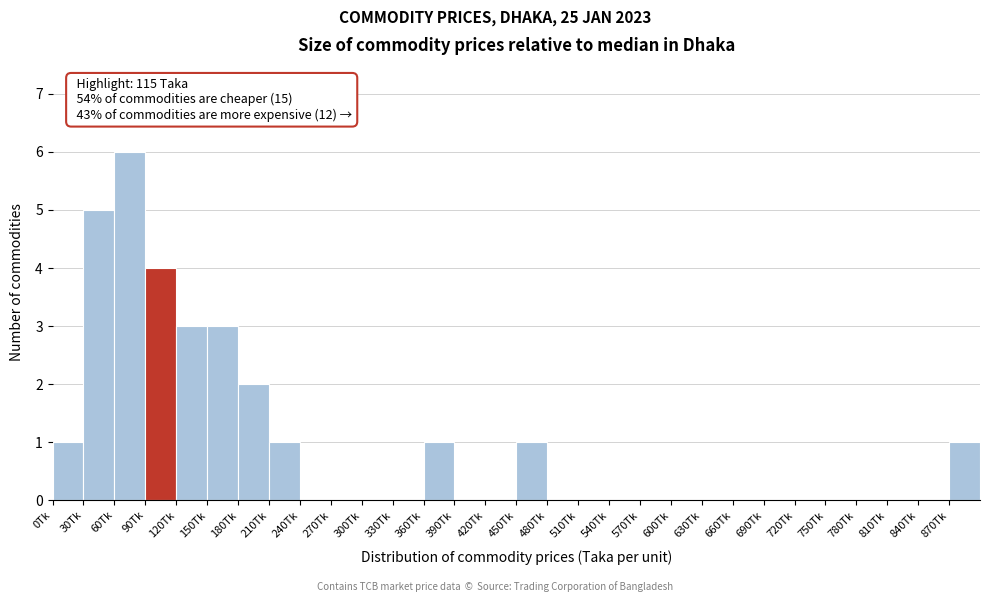

Which range on the x-axis has the tallest bar?

60 to 90